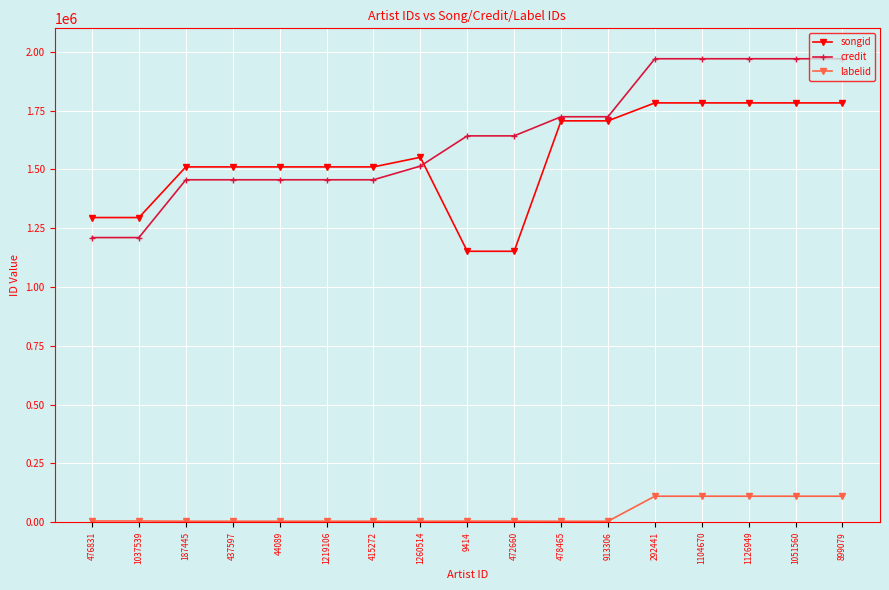

What is the difference between the maximum and minimum values in the songid series?

631057